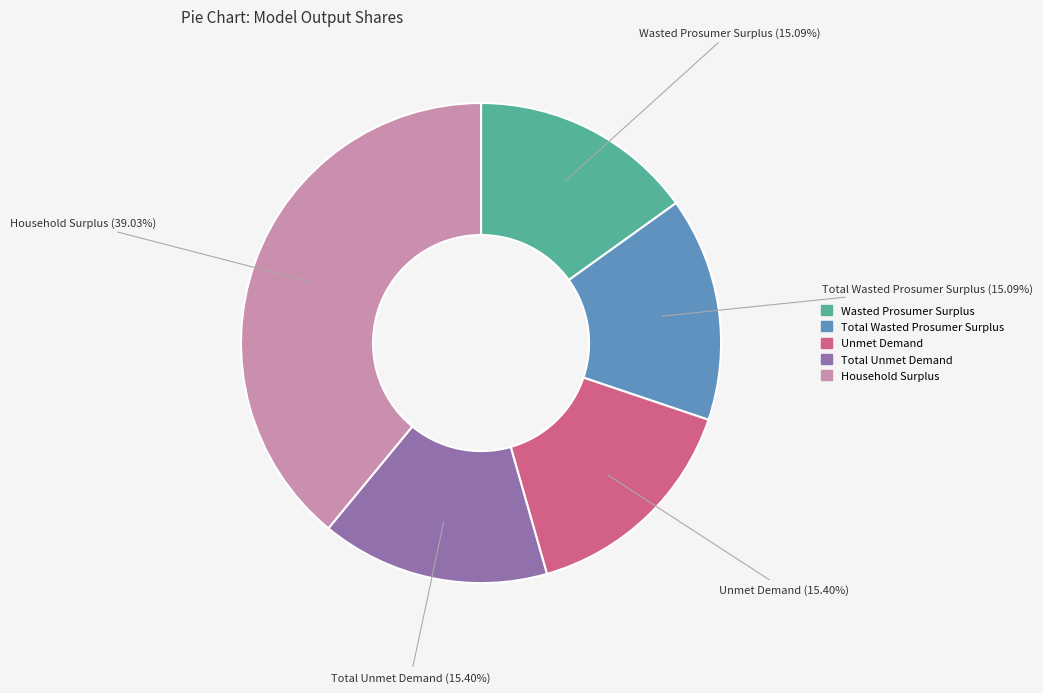

Does any single category account for the majority?

No